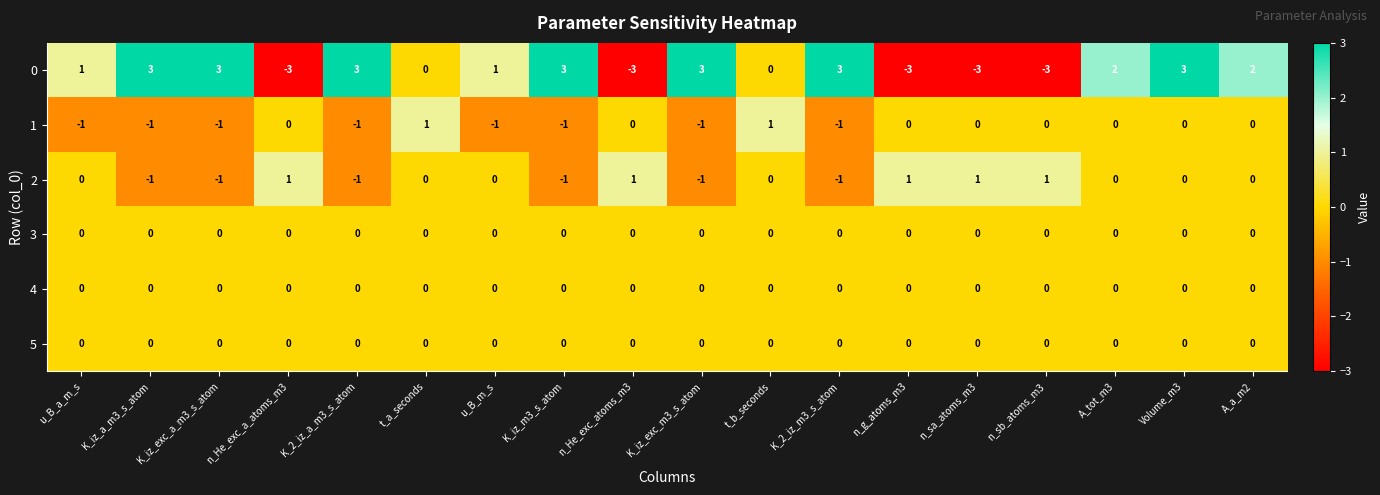

What is the spread (max minus min) of values at n_He_exc_atoms_m3?

4